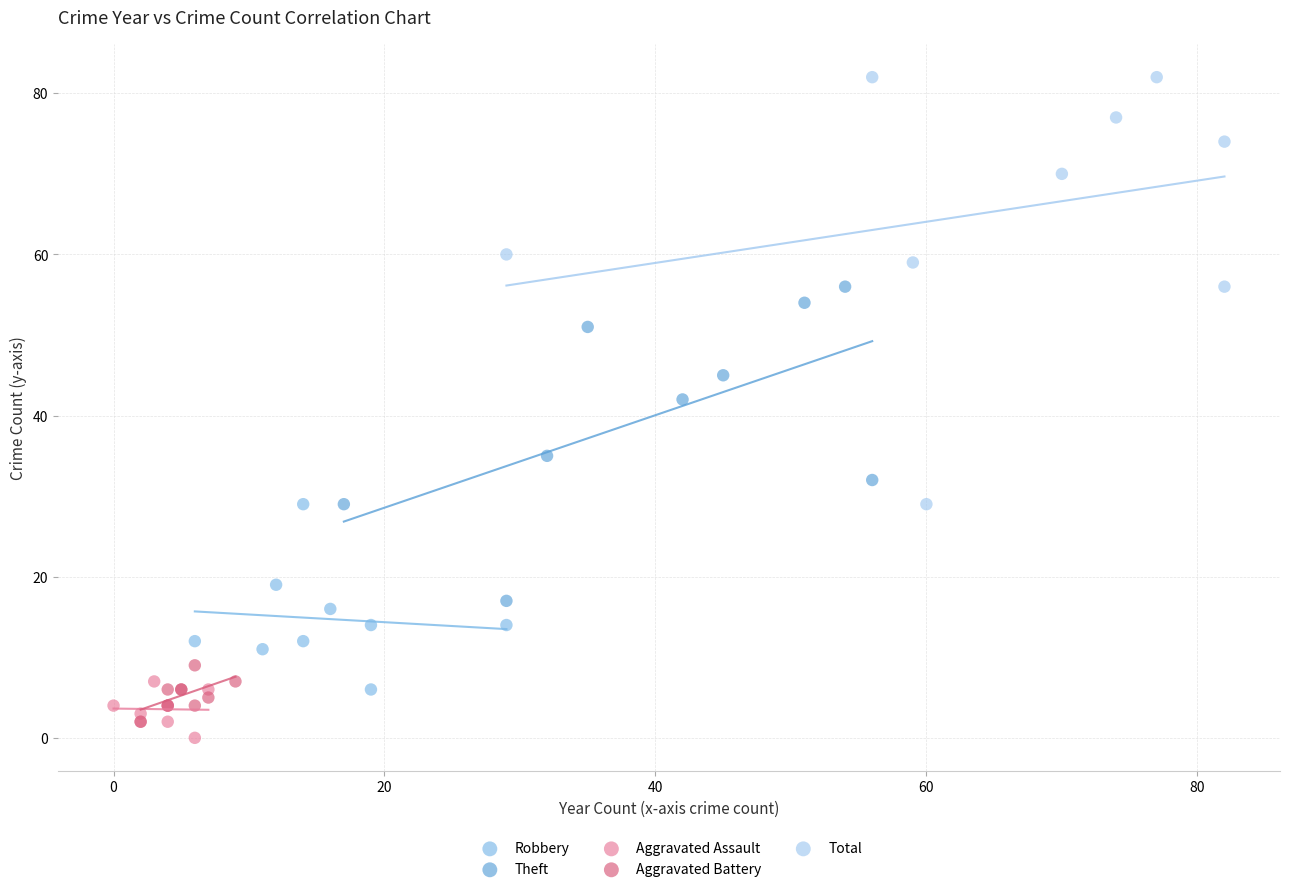

Which series has the widest spread of Y values?

Total